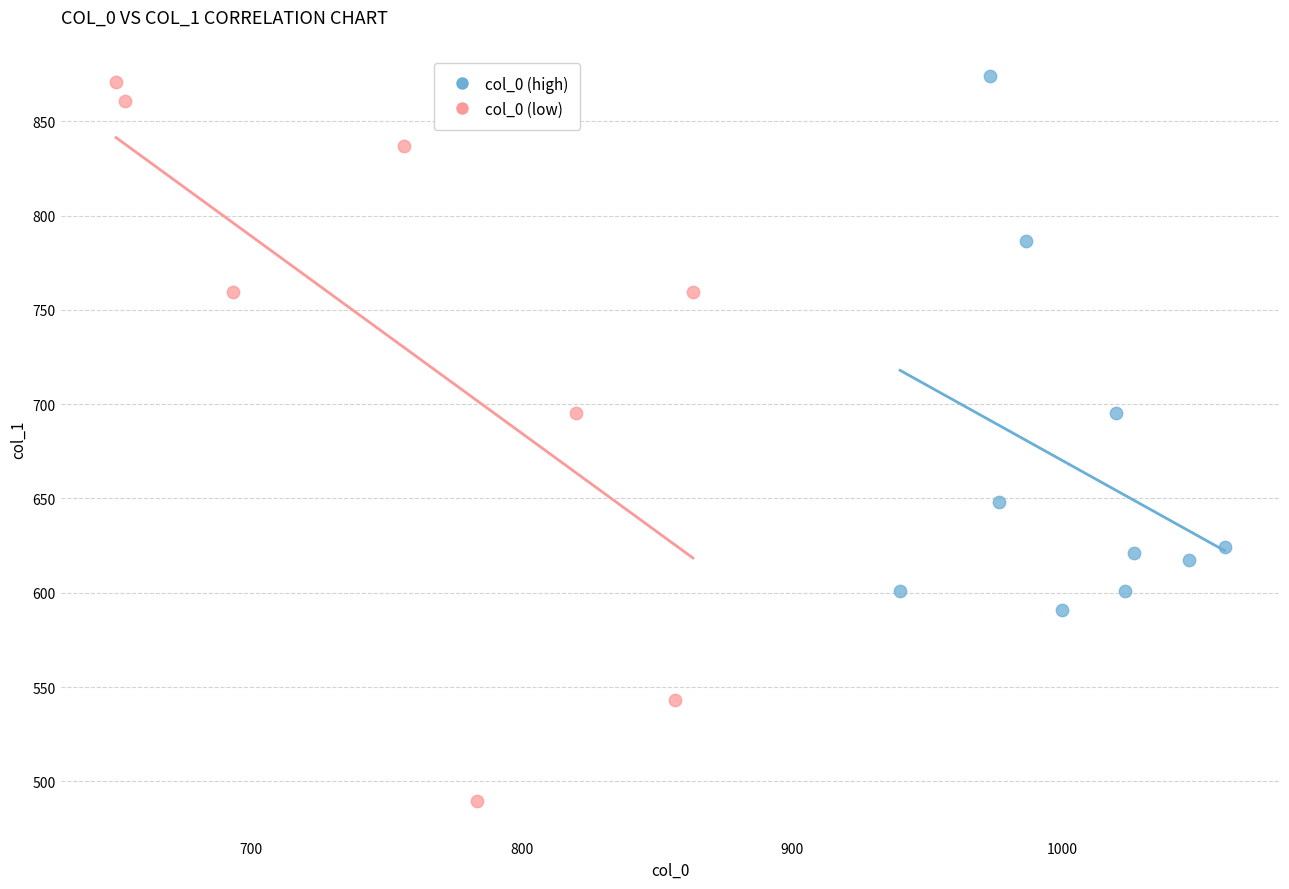

Which series has the largest Y range (max minus min)?

col_0 (low)